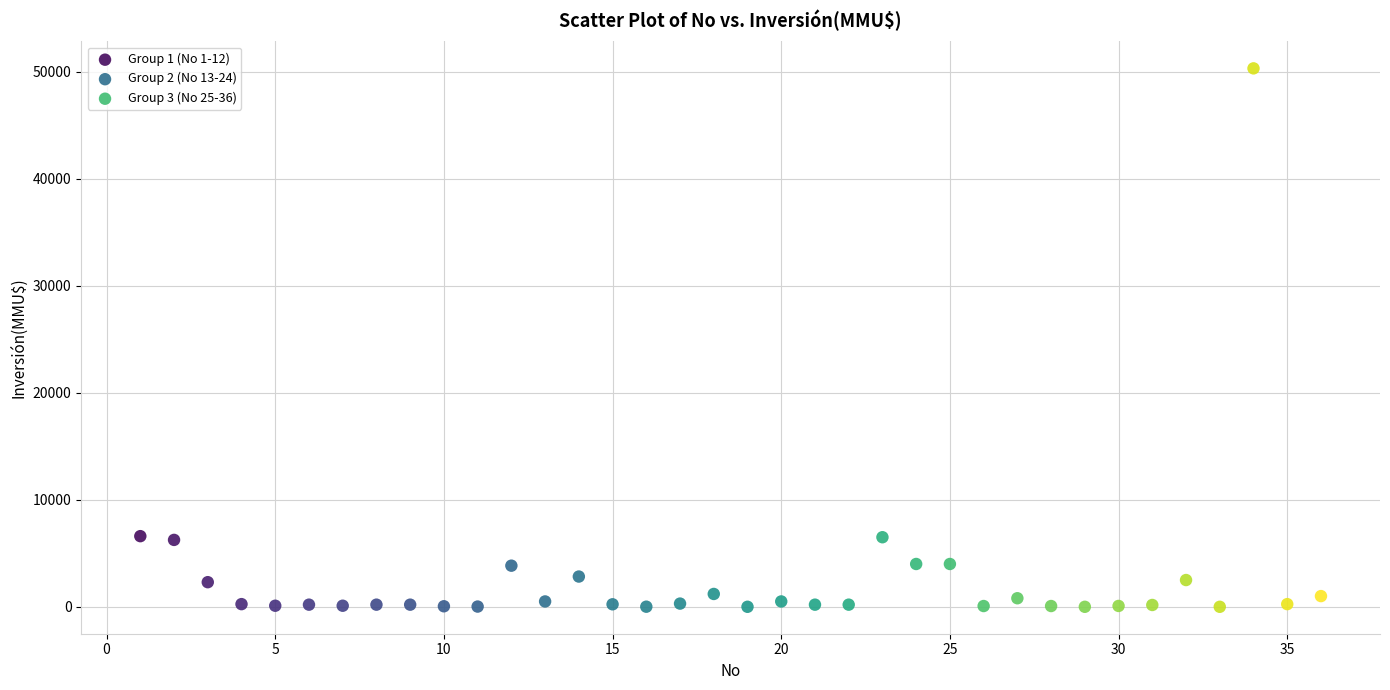

Which series contains the highest Y value?

Group 3 (No 25-36)